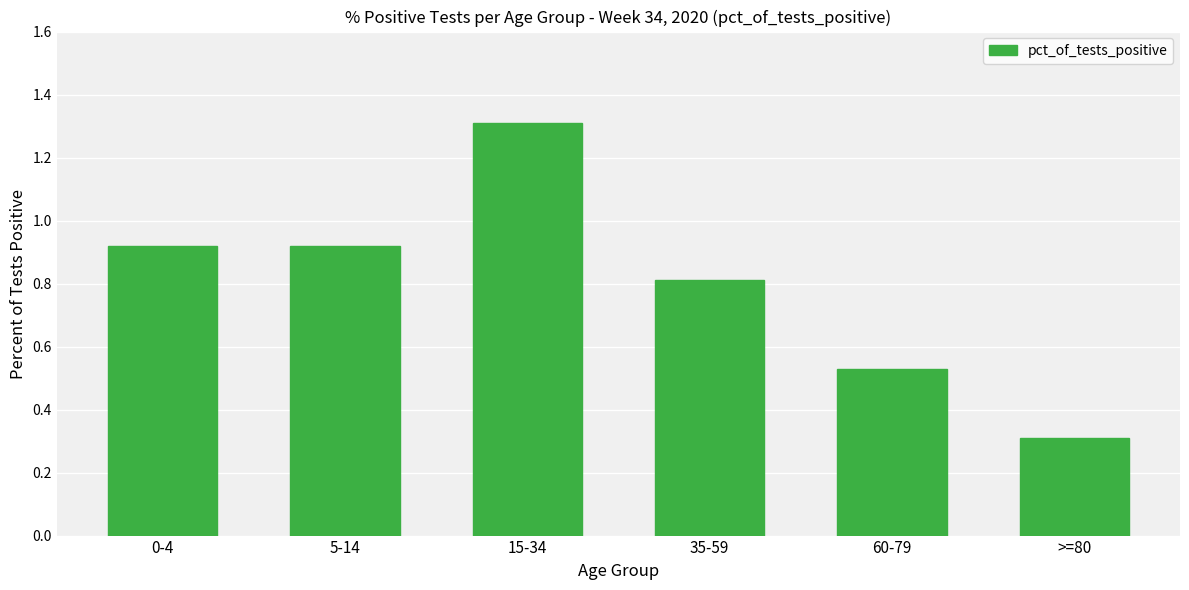

Where is the data nearest to the value 0?

>=80